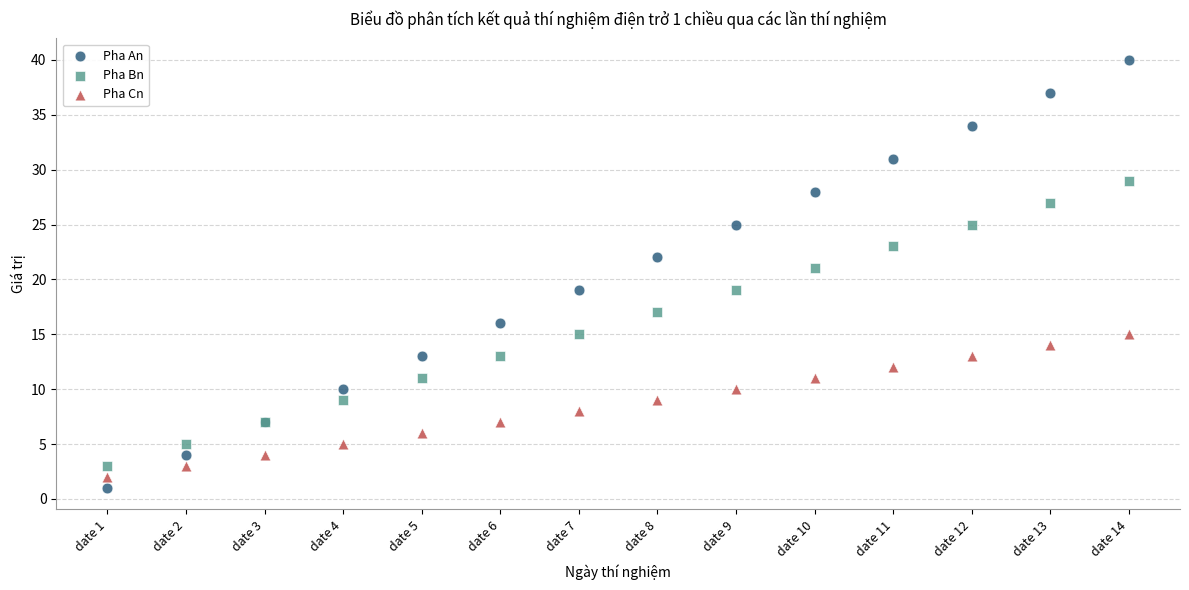

Which series contains the highest Y value?

Pha An